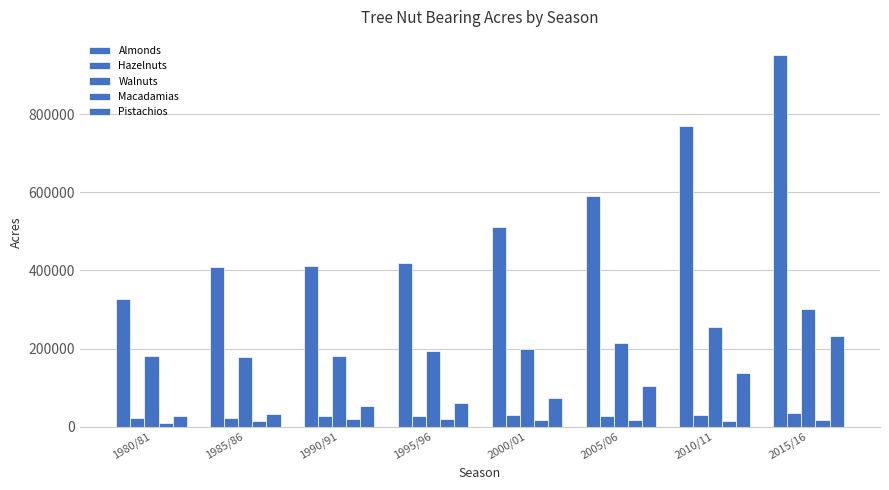

How many data points in Walnuts are less than 200000?

4